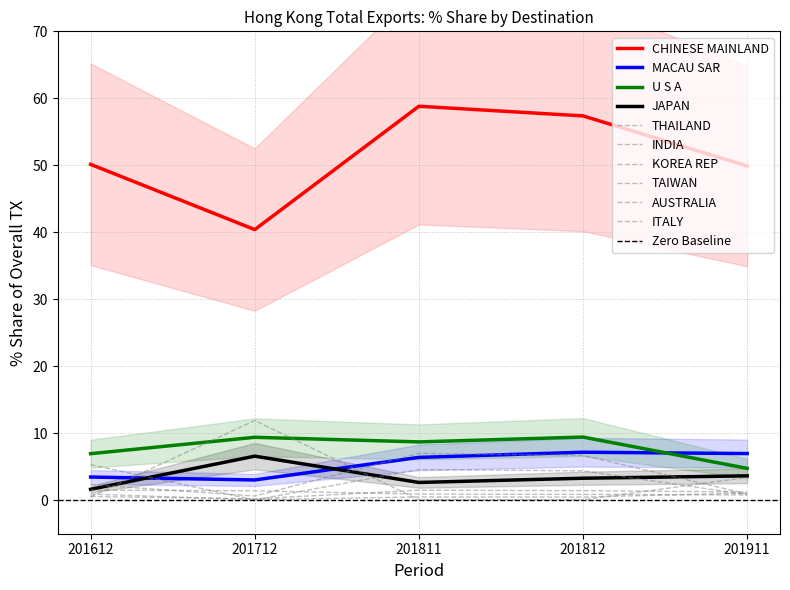

Reading left to right, extract all data points from this chart.

201612_% Share: 50.1	3.5	6.9	1.6	0.5	0.6	0.9	2.3	5.3	1.5
201712_% Share: 40.4	3.0	9.4	6.6	11.9	0.2	0.1	0.6	0.0	1.4
201811_% Share: 58.8	6.4	8.7	2.7	0.1	1.5	0.5	7.0	4.6	0.9
201812_% Share: 57.4	7.2	9.4	3.3	0.1	1.4	0.5	6.7	4.4	0.9
201911_% Share: 49.9	7.0	4.8	3.6	3.4	1.2	1.1	0.9	0.8	0.8